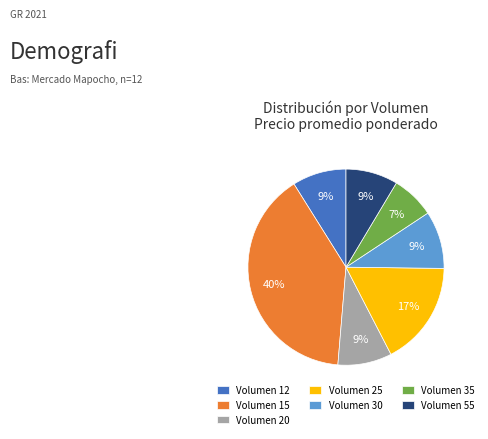

Do Volumen 12 and Volumen 55 together represent more than half of the pie?

No